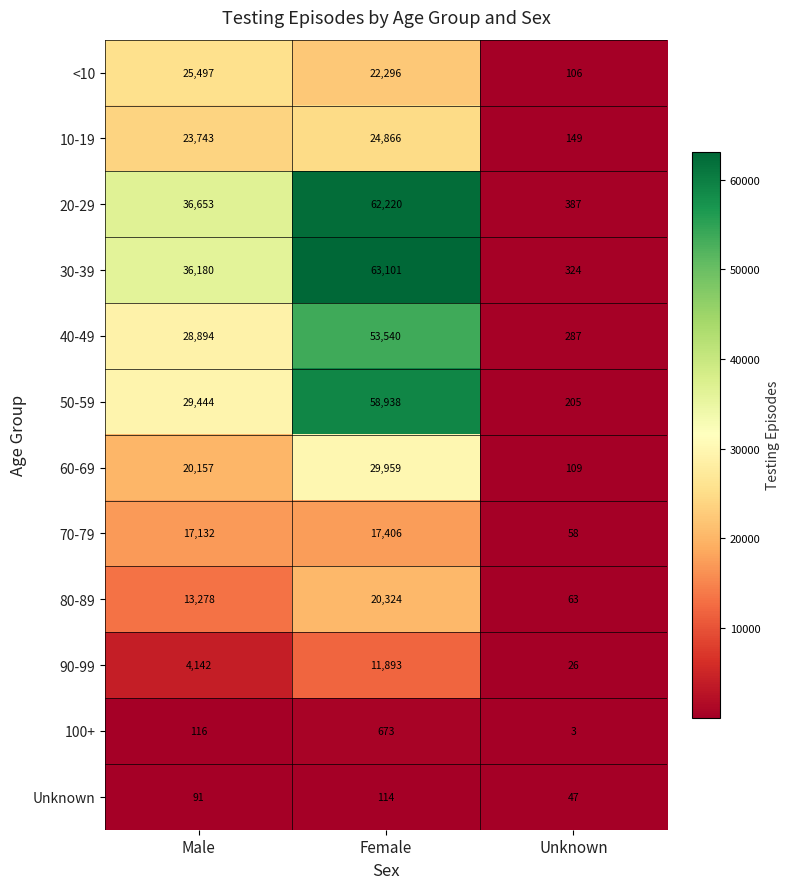

What is the difference between the maximum and second lowest values in the 20-29 series?

25567